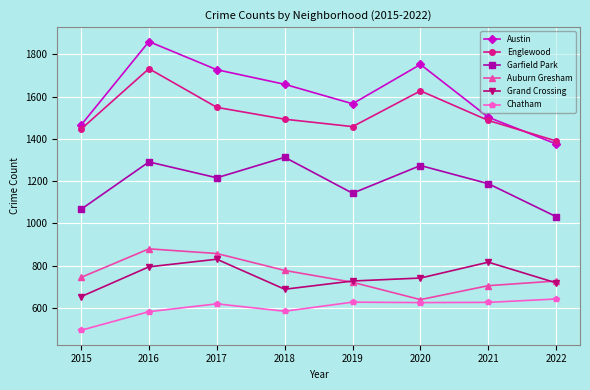

Is it true that Chatham equals 325 at 2015?

False